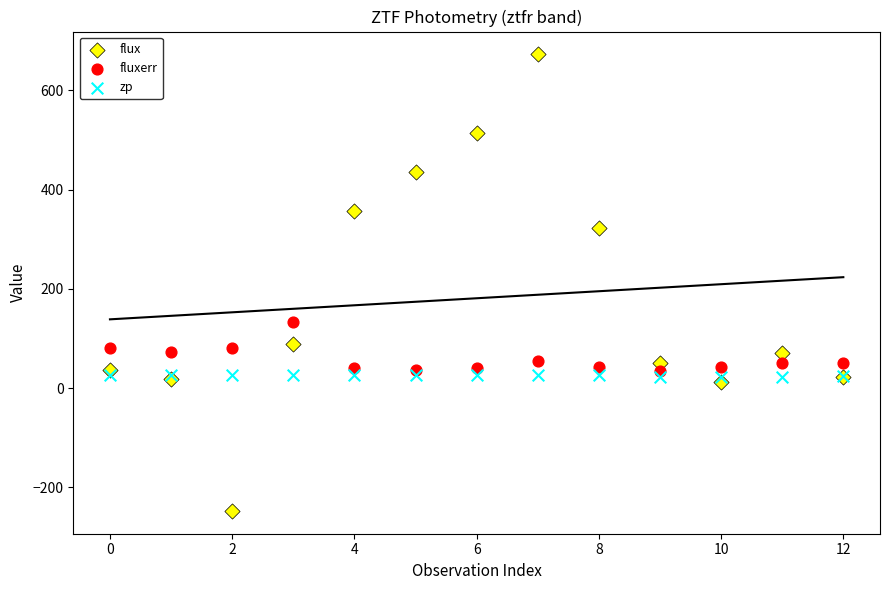

Across all series, what Y value is closest to 212?

132.1